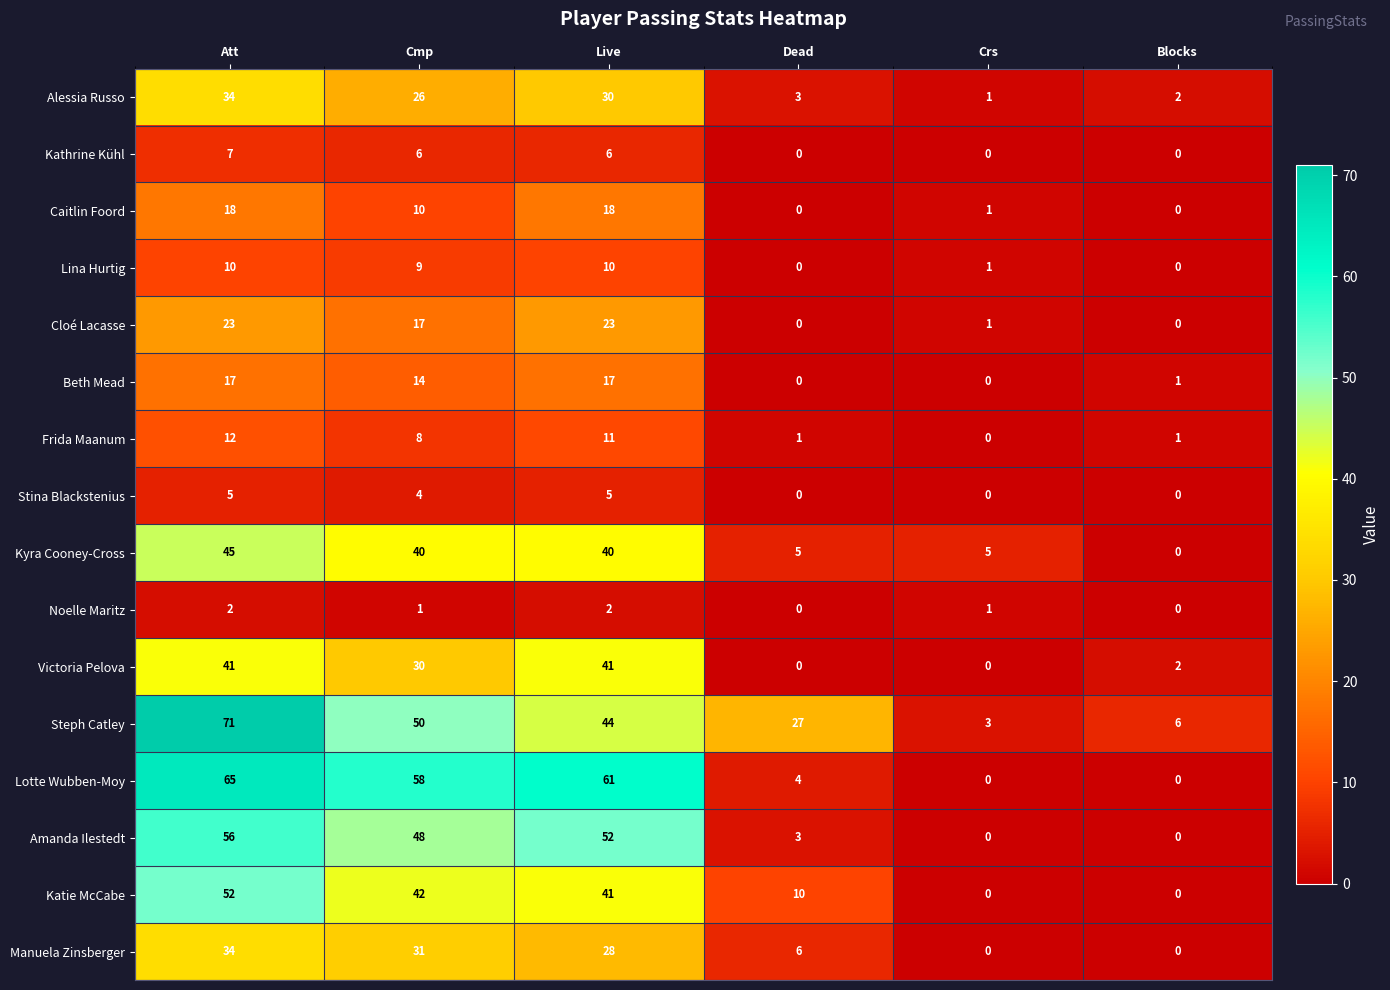

Rank the series at Cmp from highest to lowest value.

Lotte Wubben-Moy, Steph Catley, Amanda Ilestedt, Katie McCabe, Kyra Cooney-Cross, Manuela Zinsberger, Victoria Pelova, Alessia Russo, Cloé Lacasse, Beth Mead, Caitlin Foord, Lina Hurtig, Frida Maanum, Kathrine Kühl, Stina Blackstenius, Noelle Maritz